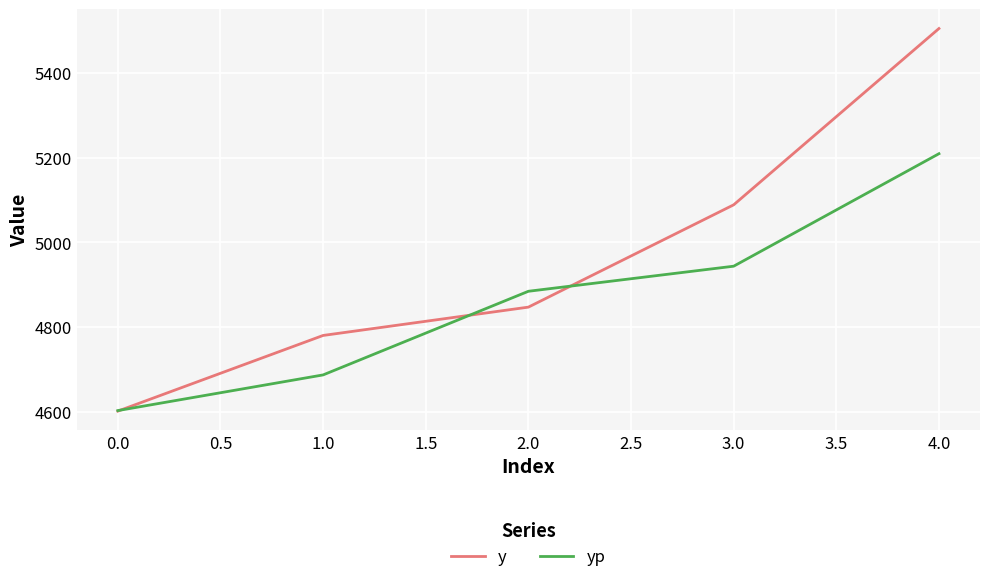

At which category is the sum across all series the highest?

4.0